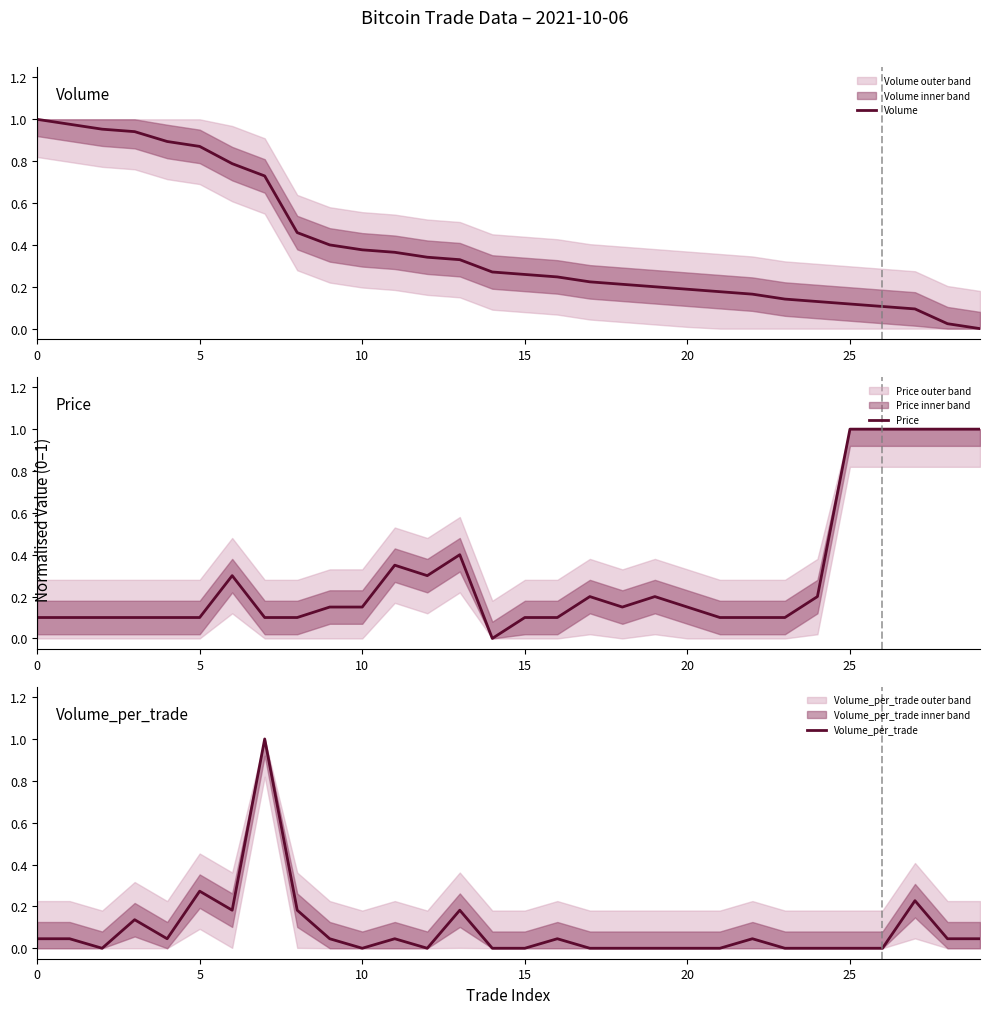

What is the greatest value displayed?

1.0